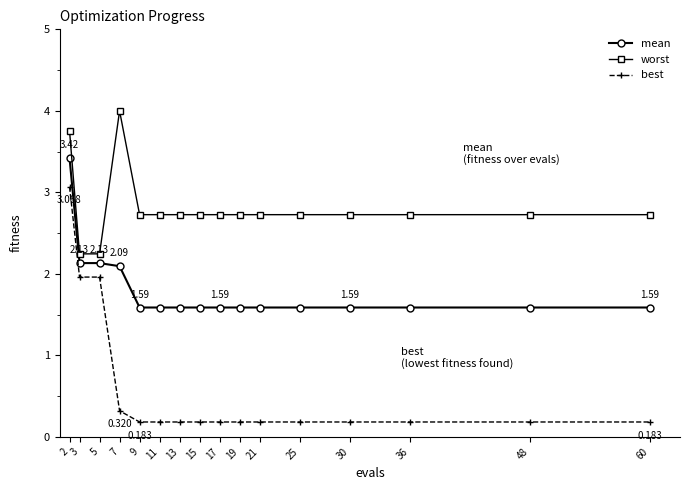

What is the difference between the second highest and minimum values in the mean series?

0.5